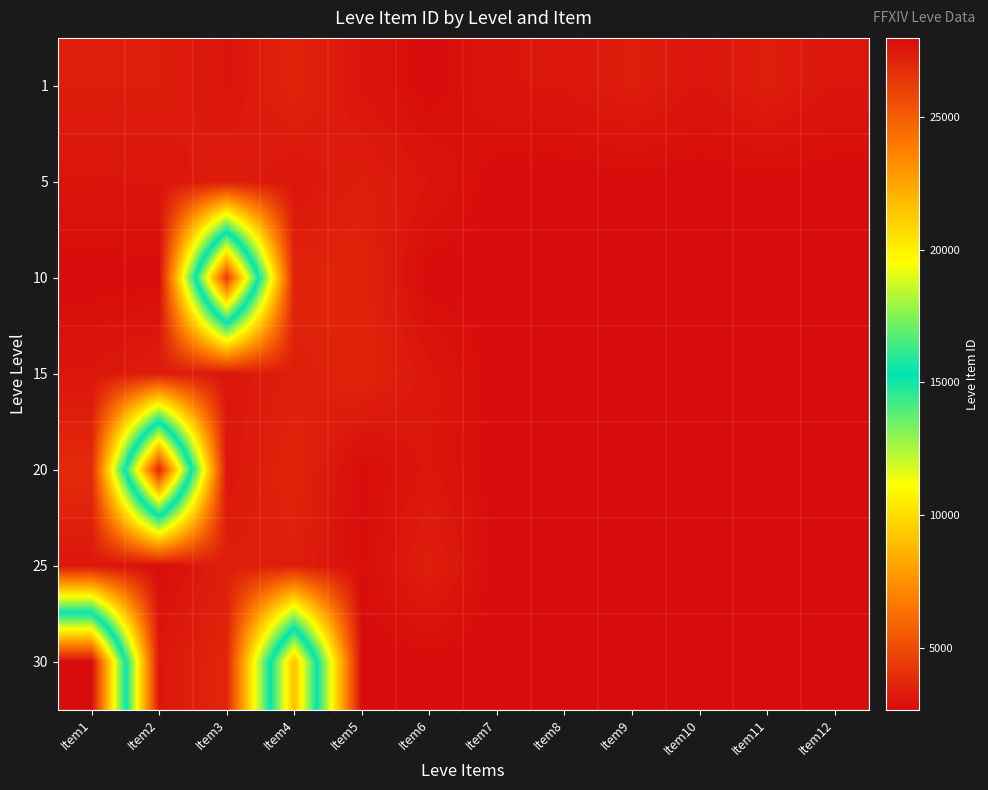

Reading left to right, list all the values displayed in this chart.

1: Item1=3307	Item2=3309	Item3=2996	Item4=3515	Item5=3000	Item6=2661	Item7=2999	Item8=3015	Item9=3313	Item10=3001	Item11=3316	Item12=3008
5: Item1=2999	Item2=3015	Item3=3313	Item4=3001	Item5=3316	Item6=3008	Item7=2658	Item8=2658	Item9=2658	Item10=2658	Item11=2658	Item12=2658
10: Item1=2658	Item2=2670	Item3=26304	Item4=3539	Item5=3543	Item6=2666	Item7=2658	Item8=2658	Item9=2658	Item10=2658	Item11=2658	Item12=2658
15: Item1=3023	Item2=3341	Item3=3041	Item4=3325	Item5=3561	Item6=3064	Item7=2658	Item8=2658	Item9=2658	Item10=2658	Item11=2658	Item12=2658
20: Item1=3800	Item2=27174	Item3=3053	Item4=3568	Item5=2700	Item6=3052	Item7=2658	Item8=2658	Item9=2658	Item10=2658	Item11=2658	Item12=2658
25: Item1=3066	Item2=2734	Item3=3349	Item4=3341	Item5=2734	Item6=3351	Item7=2658	Item8=2658	Item9=2658	Item10=2658	Item11=2658	Item12=2658
30: Item1=27990	Item2=3106	Item3=3601	Item4=21725	Item5=2658	Item6=2658	Item7=2658	Item8=2658	Item9=2658	Item10=2658	Item11=2658	Item12=2658